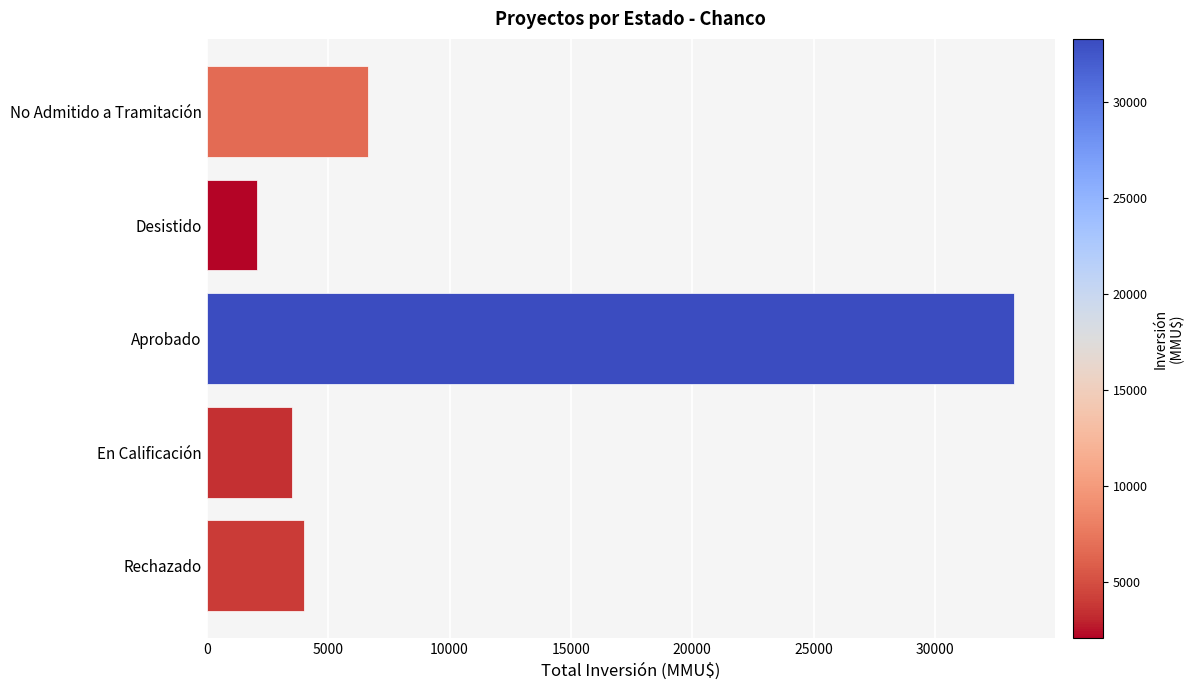

Approximately how many times larger is the value at Aprobado compared to En Calificación?

9.5